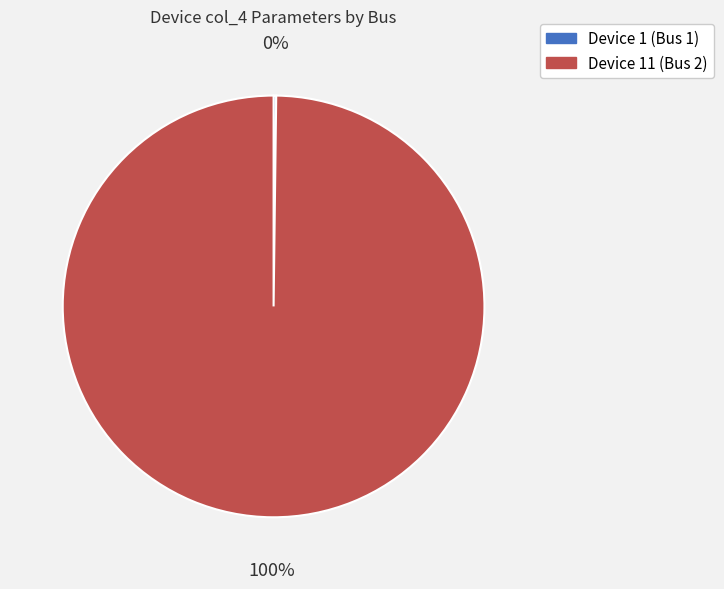

Which category accounts for the majority?

Device 11 (Bus 2)